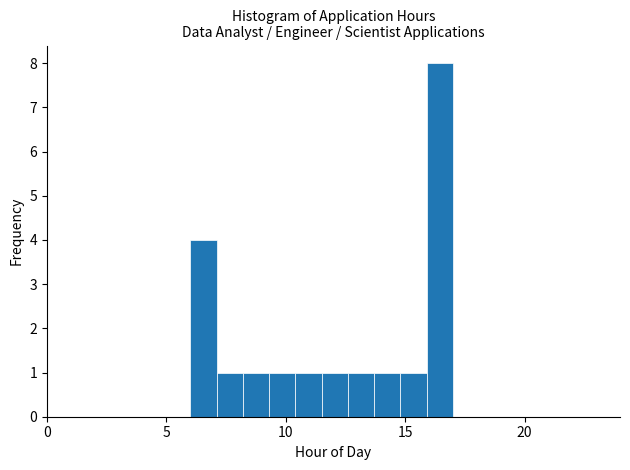

Read against the x-axis, roughly where is the centre of the tallest bar?

16.5